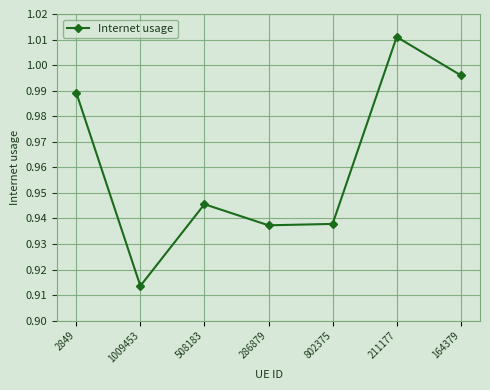

At which label is the value closest to 0?

1009453